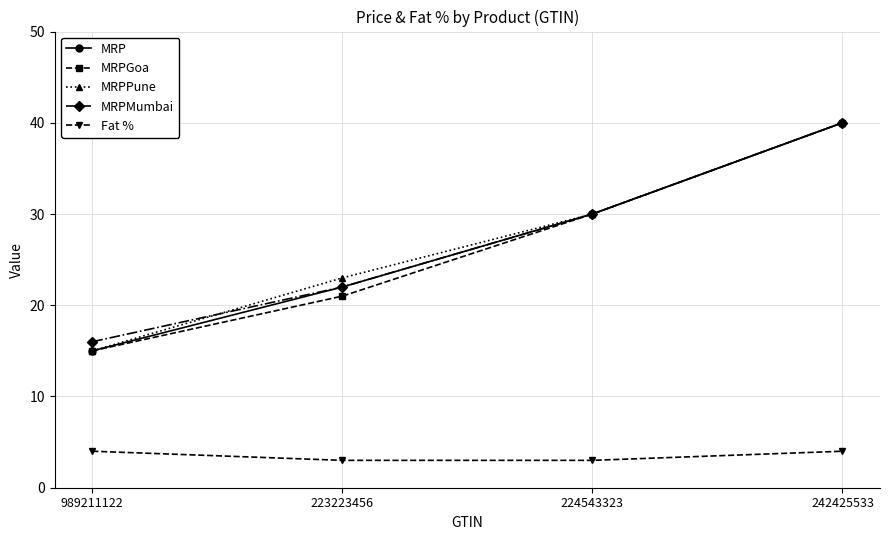

What is the average value of the MRP series?

27